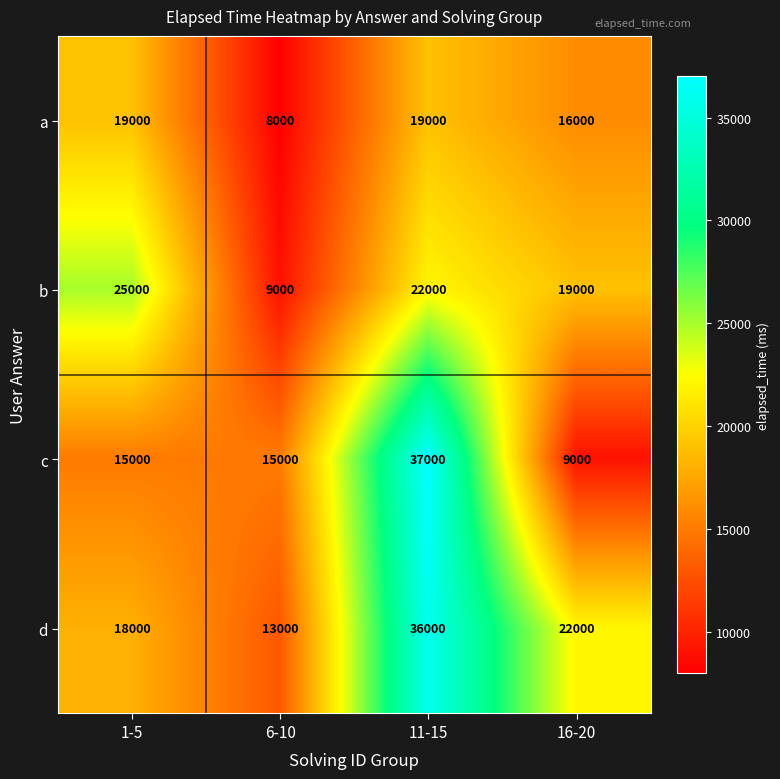

The a series shows 19000 at 1-5. True or false?

True